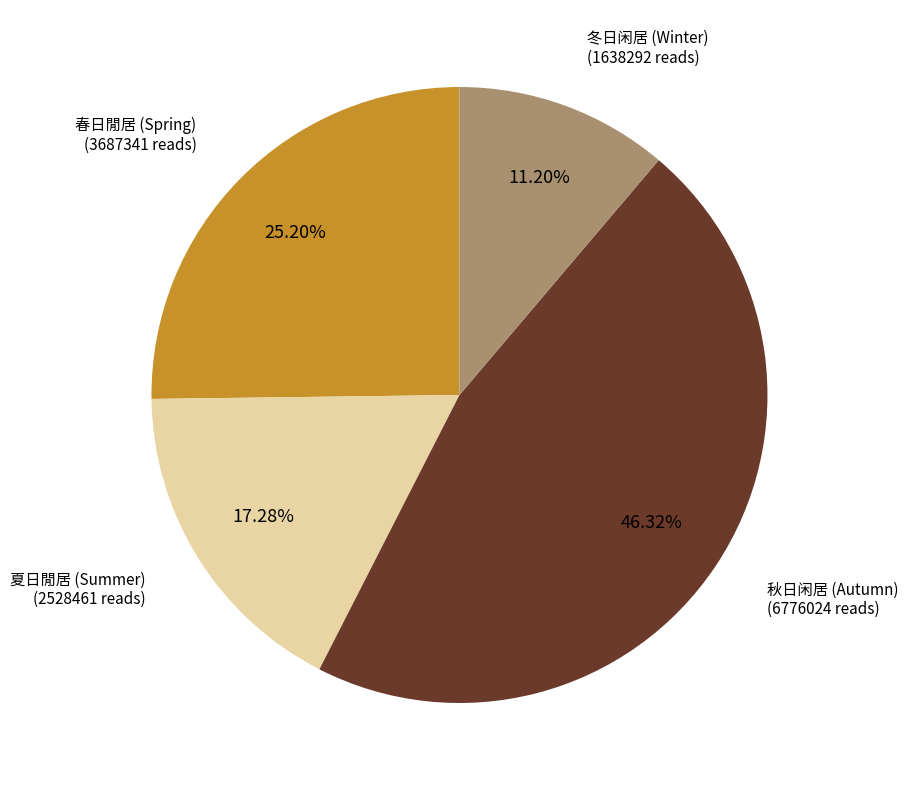

Is there a majority slice in this chart?

No